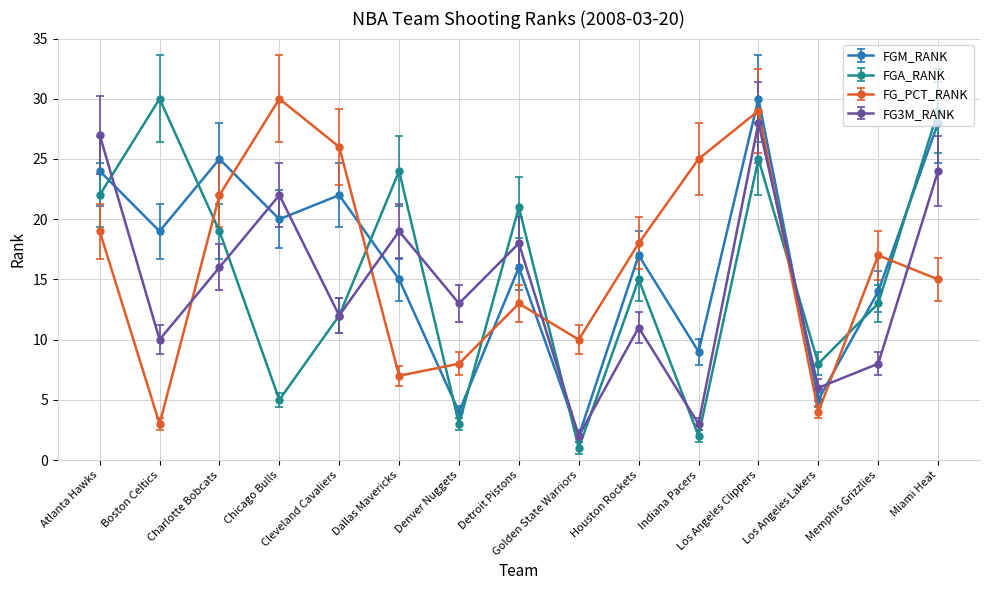

What is the average value of the FGM_RANK series?

17